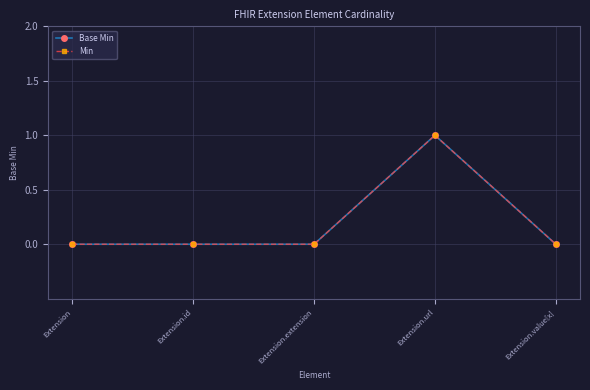

Is this an area chart (filled region under the line)?

No